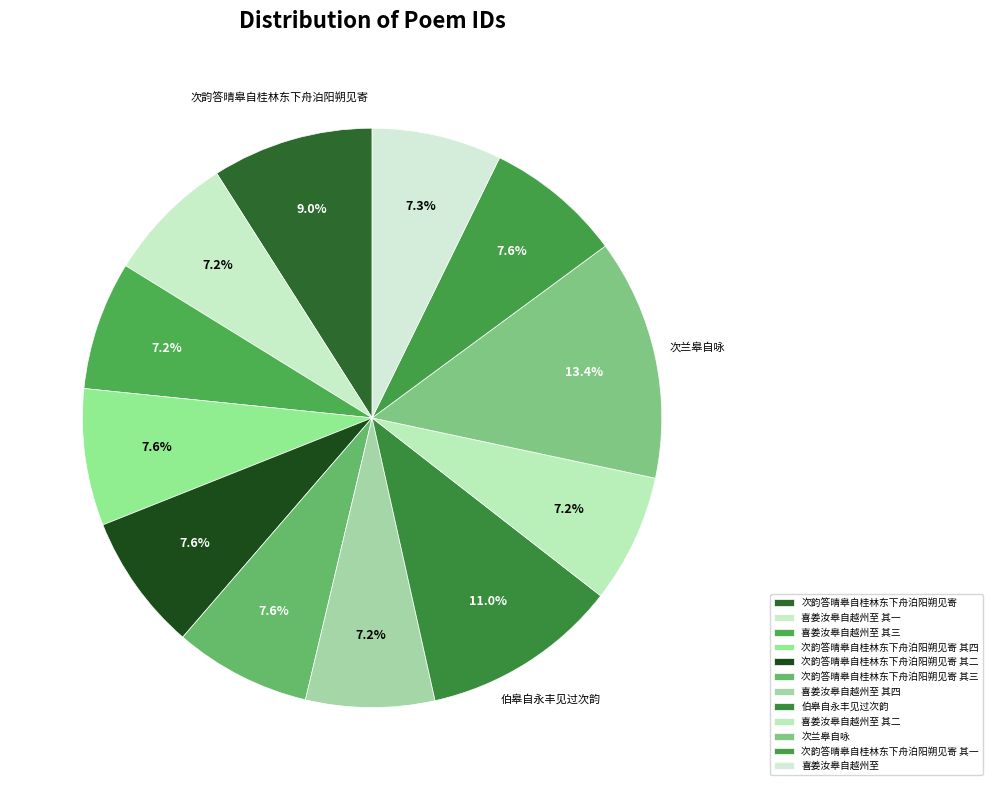

How many segments does this pie chart have?

12